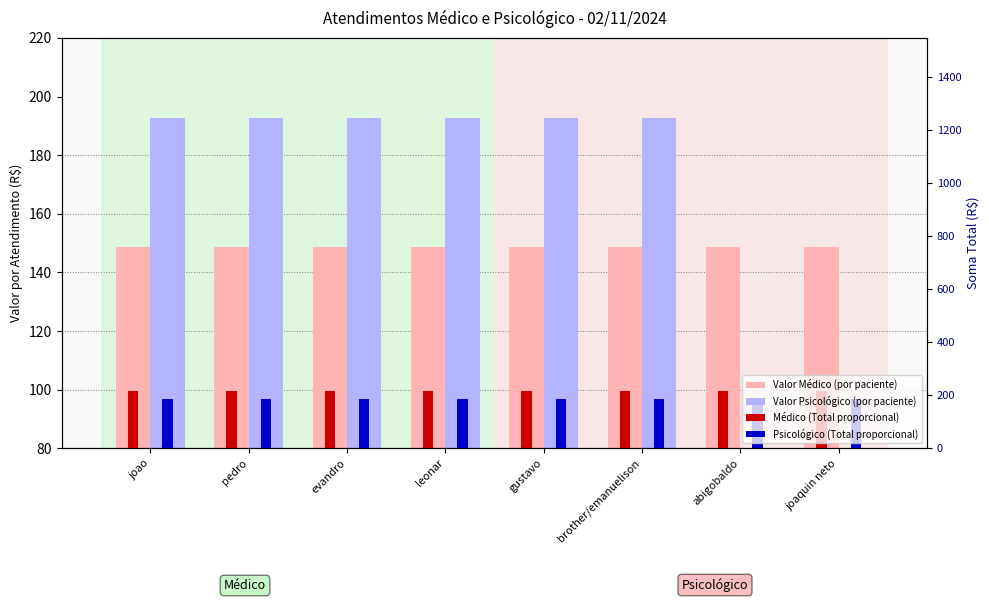

Rank the categories by Valor Psicológico (por paciente) value from highest to lowest.

joao, pedro, evandro, leonar, gustavo, brother/emanuelison, abigobaldo, joaquin neto